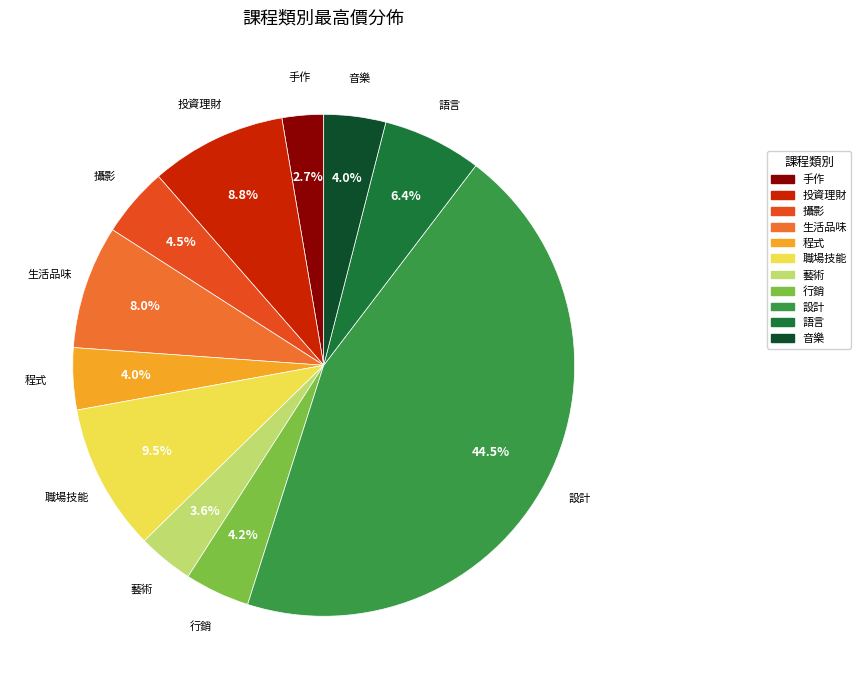

Is there any slice that represents more than half of the pie?

No